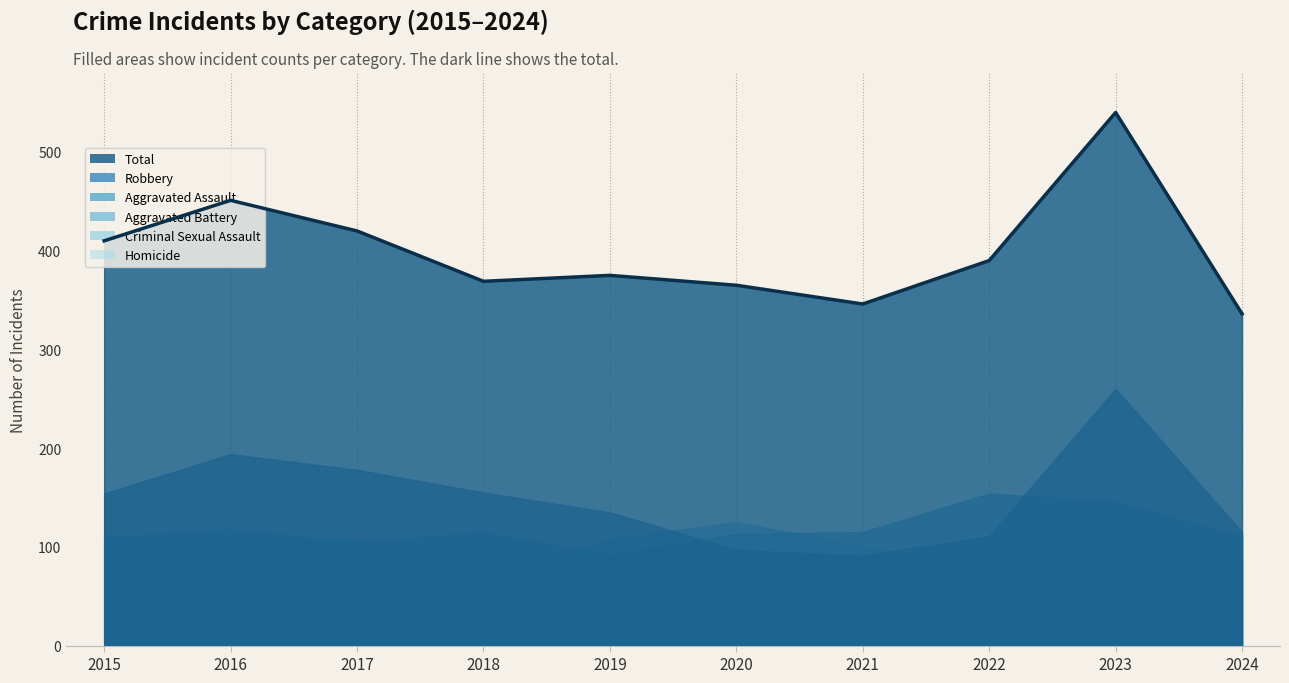

How many values in the Homicide series are below 9?

5